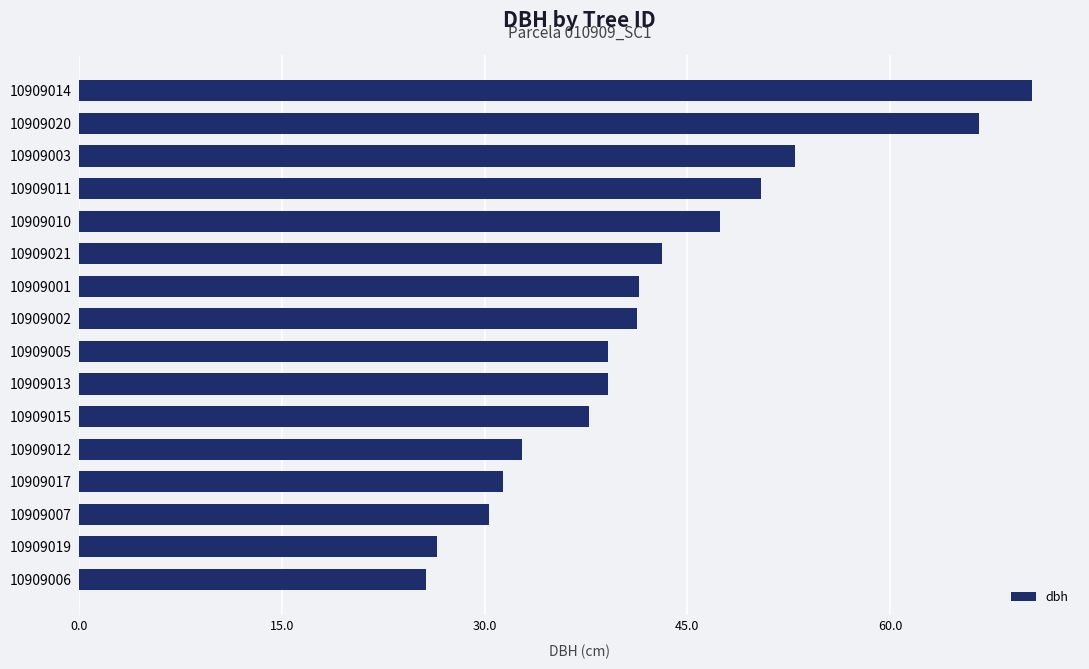

Read the value at 10909001.

41.4